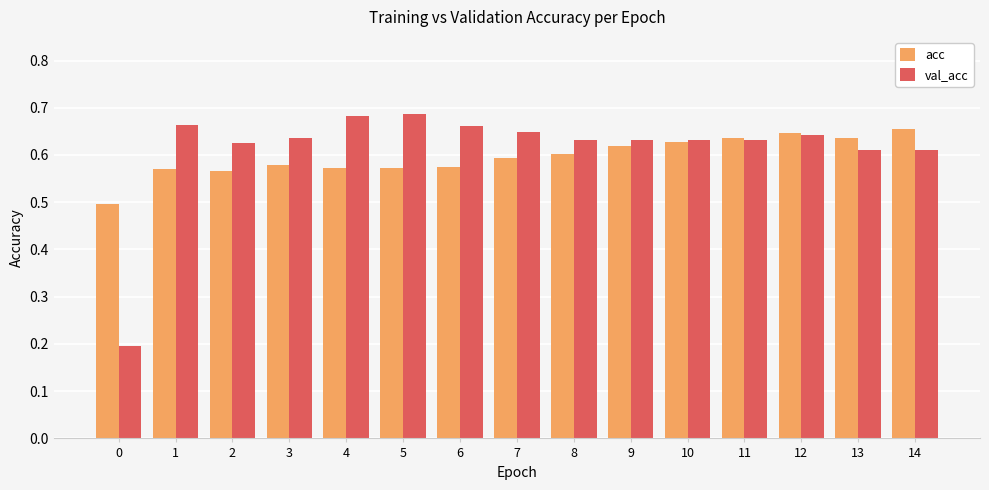

Is the value of acc at 1 greater than the value of val_acc at 4?

No